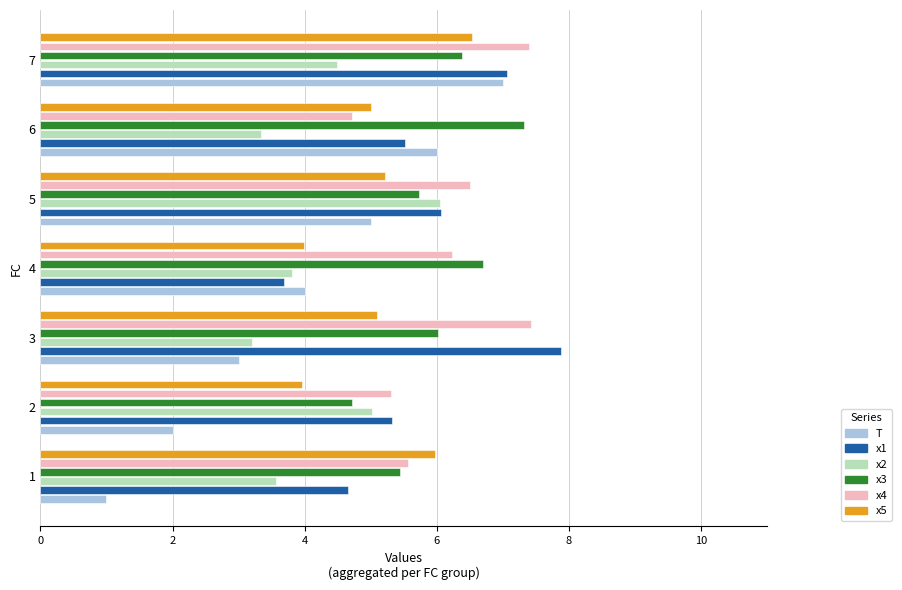

What is the difference between the maximum and minimum values in the x1 series?

4.2